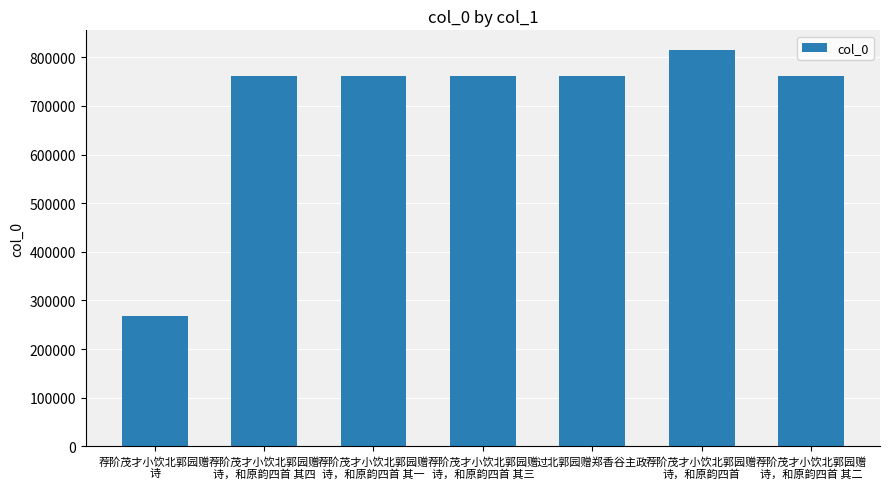

How many data points are less than 761948?

3